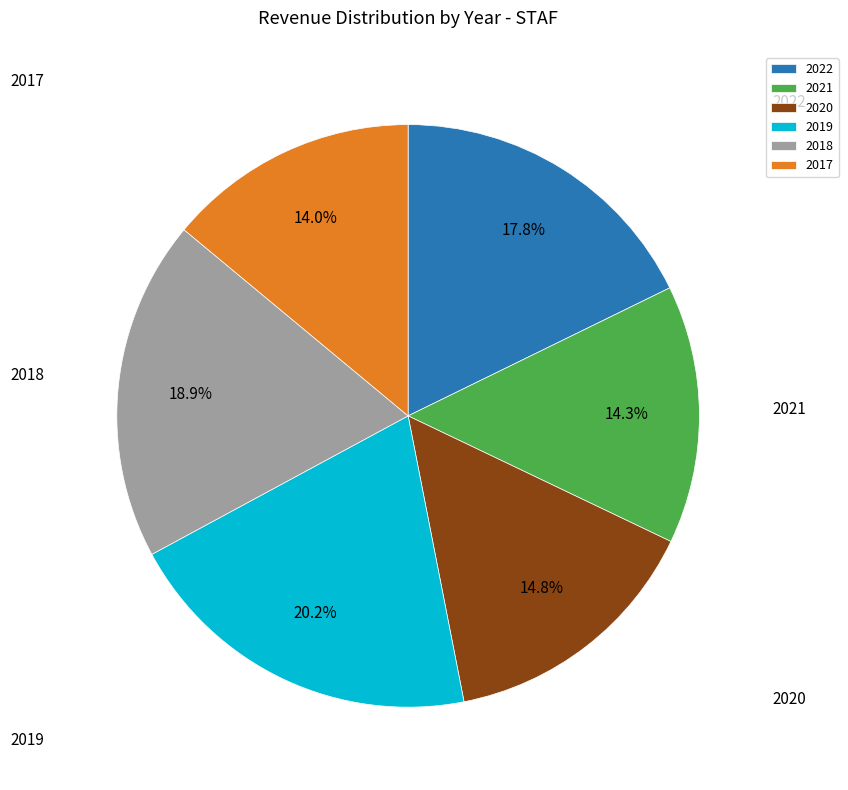

What is the total percentage of 2017 and 2018?

32.9%